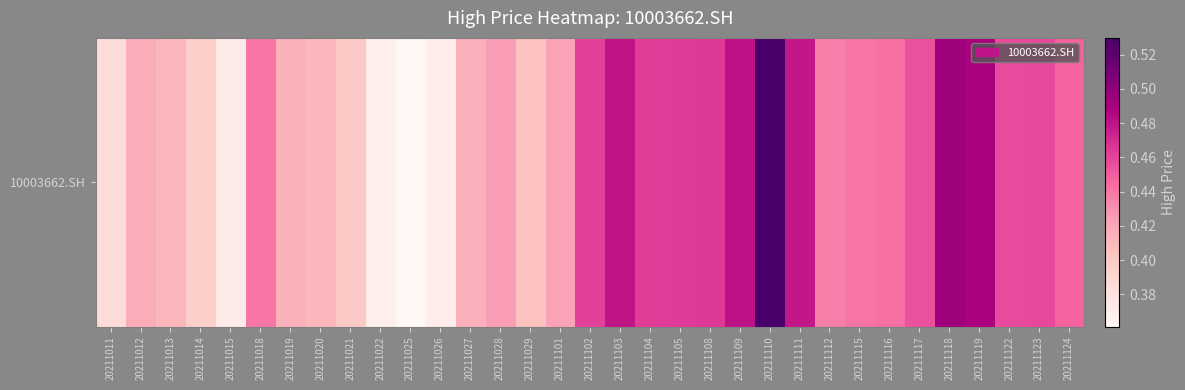

What is the approximate value at 20211011?

0.4